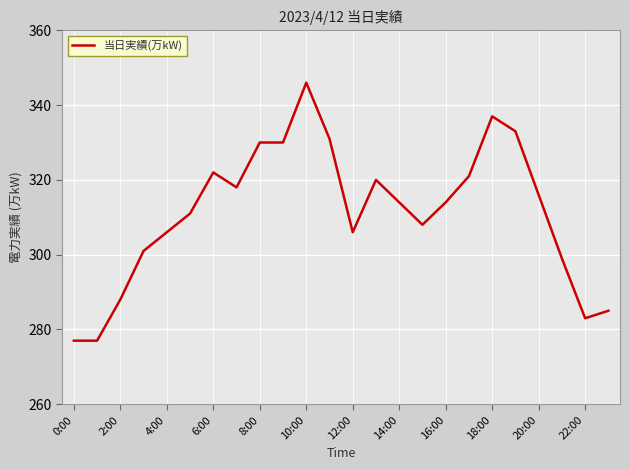

What is the average value?

311